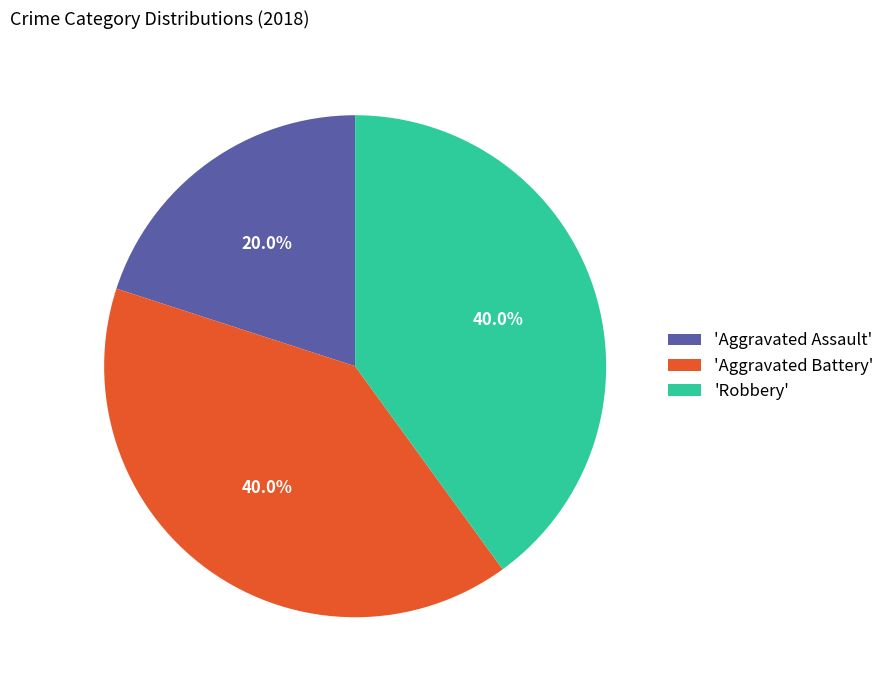

Does 'Robbery' represent more than half of the total?

No